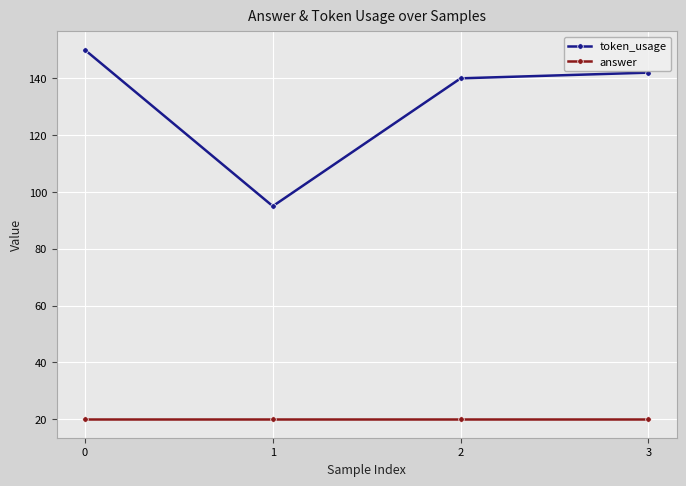

Which series has the largest range (max minus min)?

token_usage